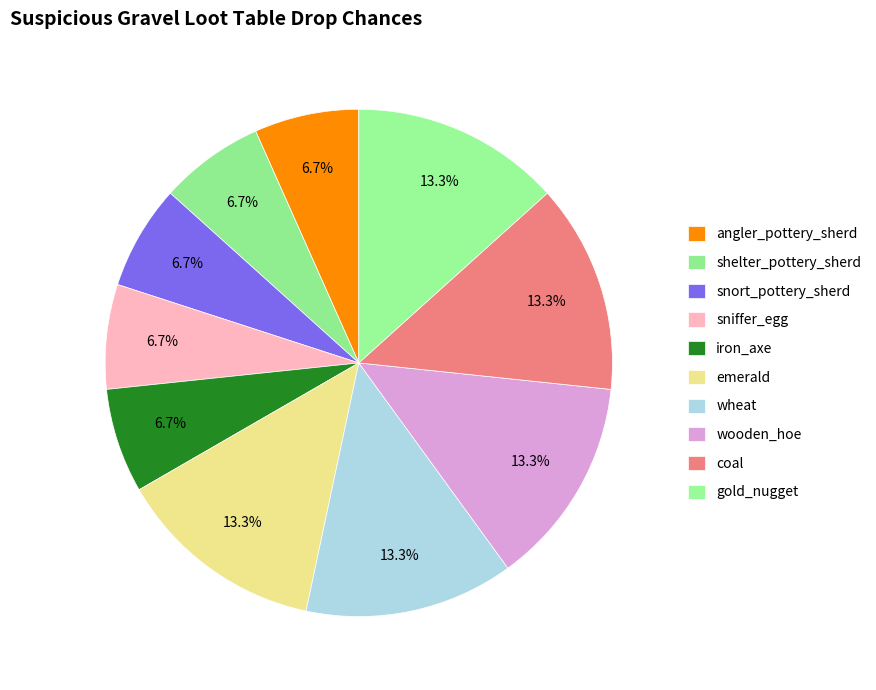

How many segments does this pie chart have?

10